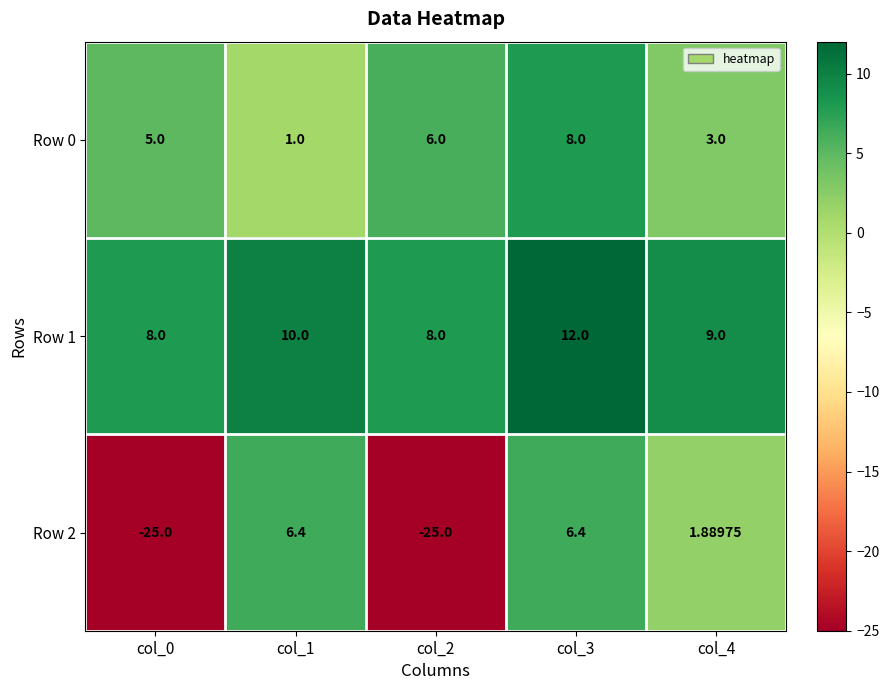

Is the value of Row 1 at col_4 greater than the value of Row 0 at col_2?

Yes